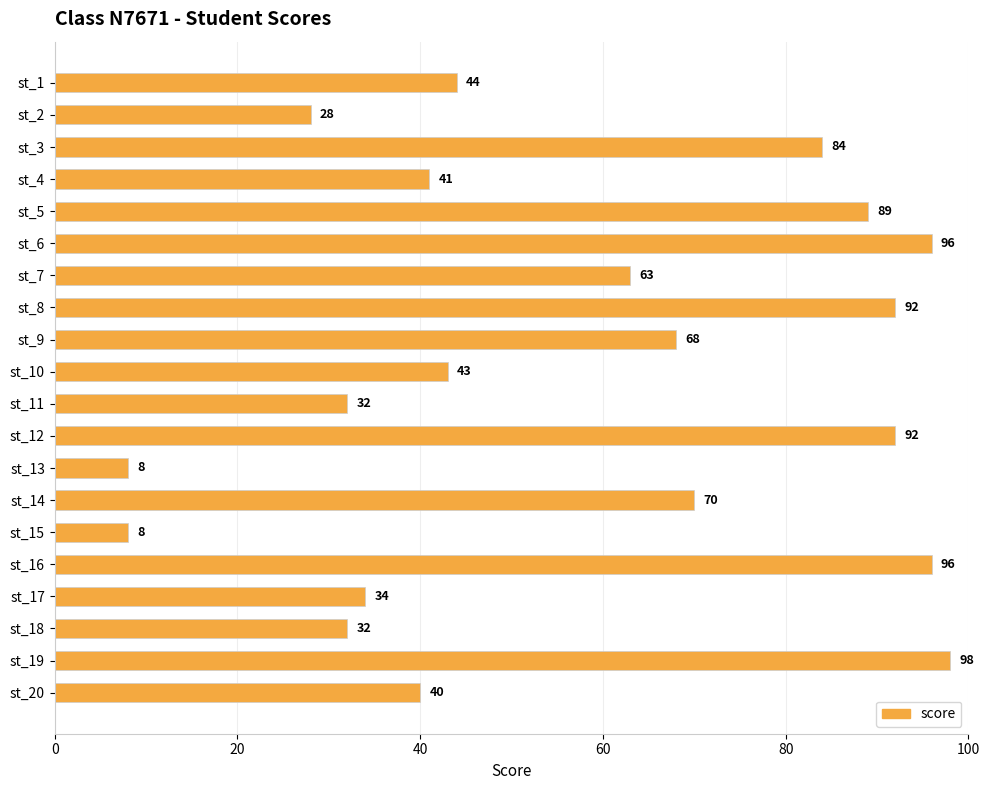

Between st_19 and st_18, which is larger?

st_19